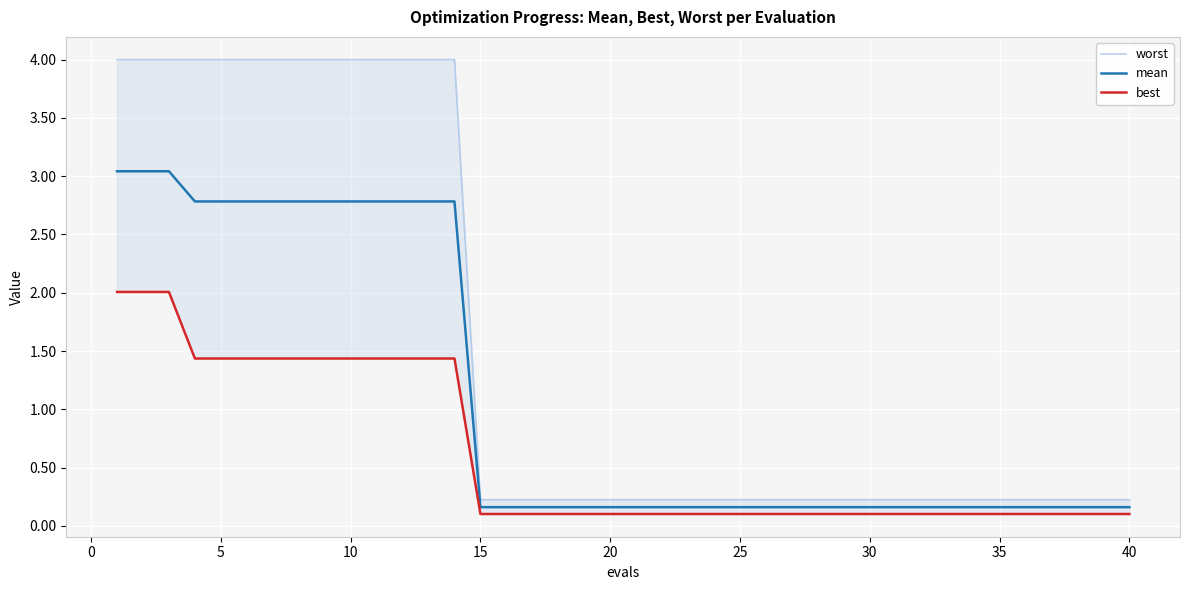

What is the highest value of the mean series?

3.0